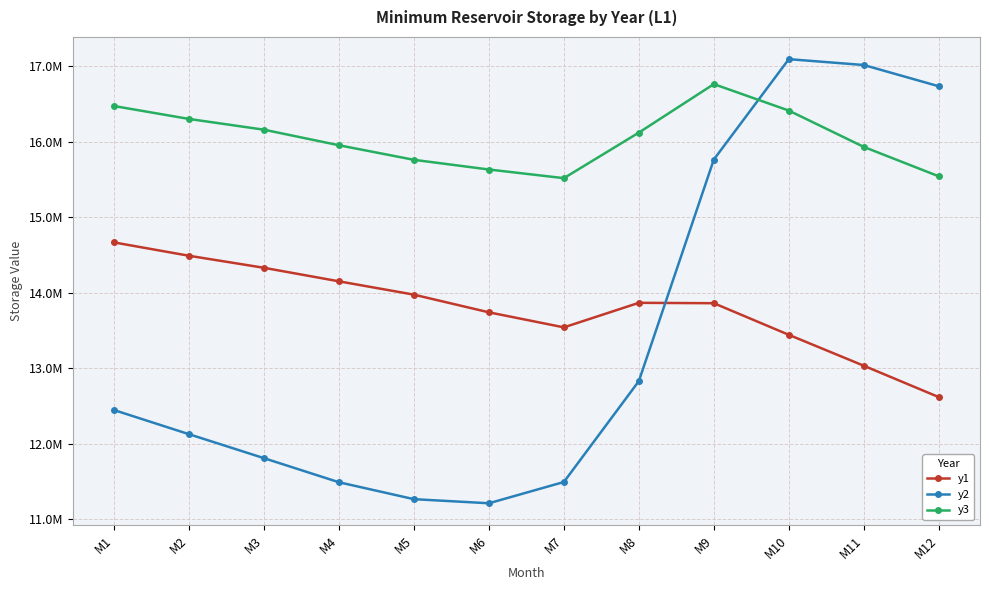

Is this an area chart (filled region under the line)?

No